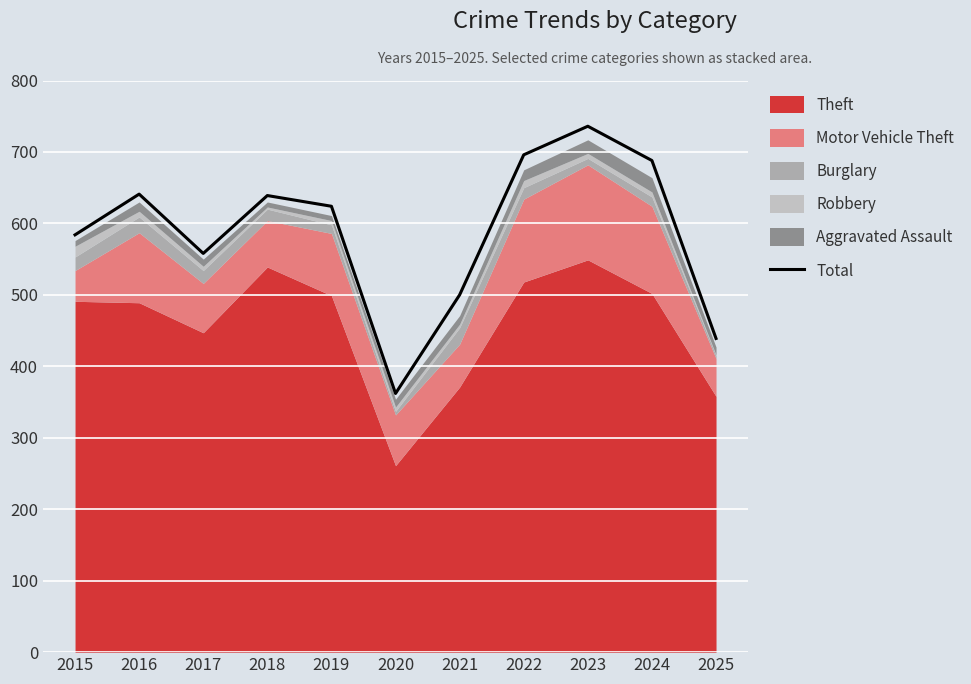

Reading right to left, what are all the values shown in this chart?

2025=439	2024=688	2023=736	2022=696	2021=500	2020=362	2019=624	2018=639	2017=558	2016=641	2015=584